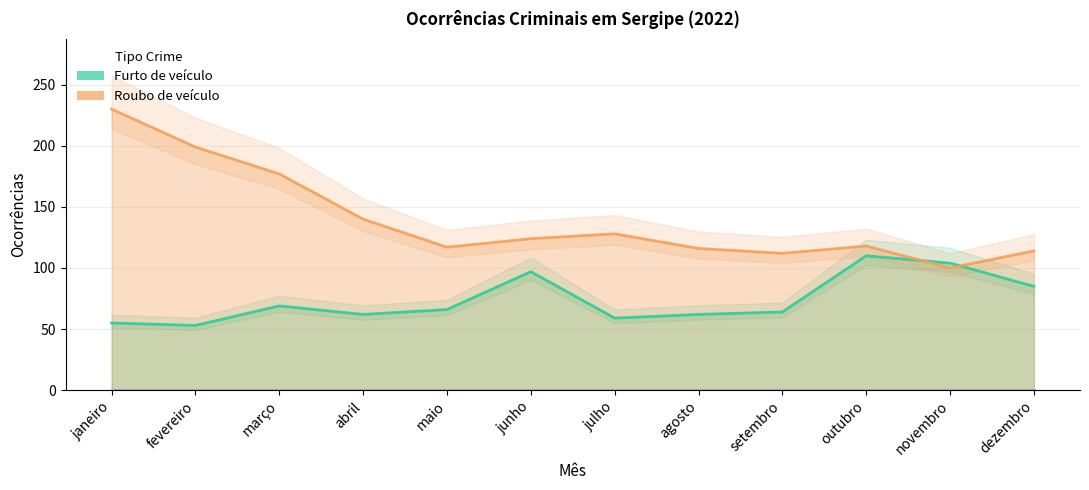

How many intersections are there between Furto de veículo and Roubo de veículo?

2